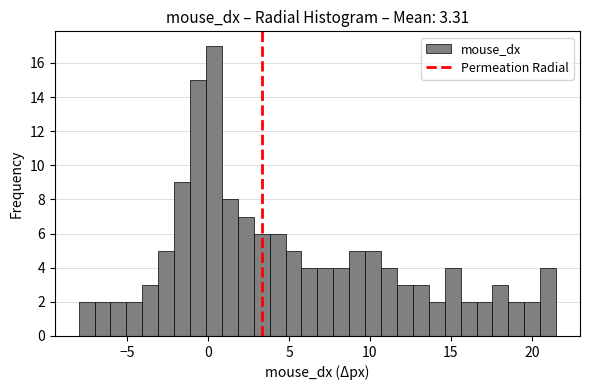

Read against the x-axis, roughly where is the centre of the tallest bar?

0.5